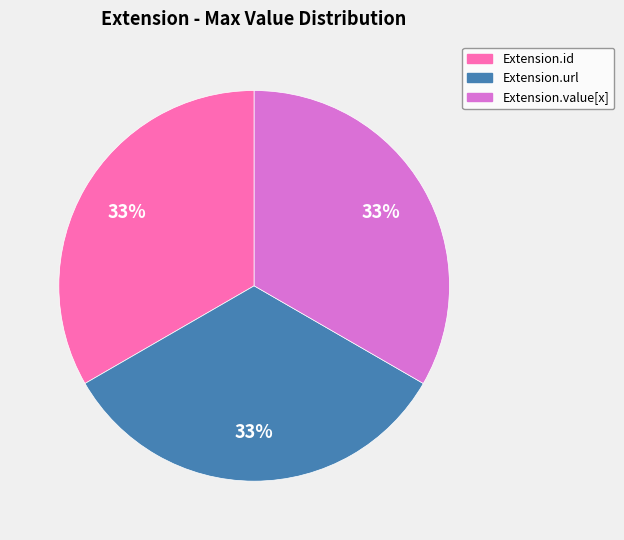

Is it true that Extension.value[x] is 1% of the pie?

False